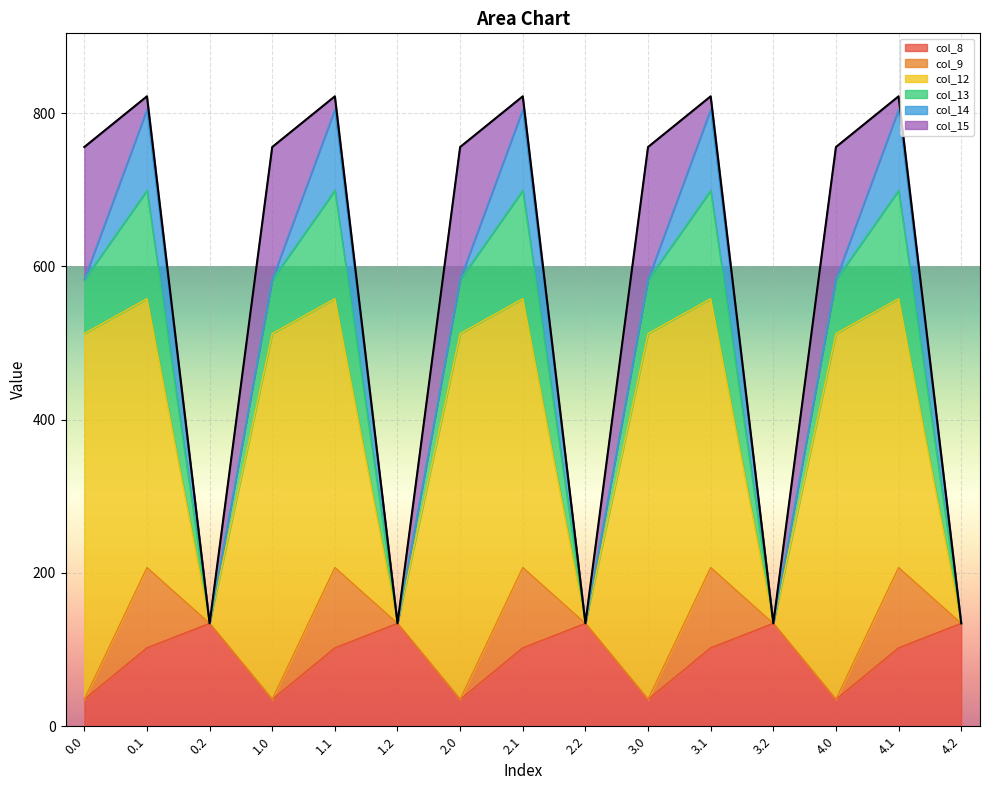

True or false: col_12 and col_13 intersect in this chart.

False